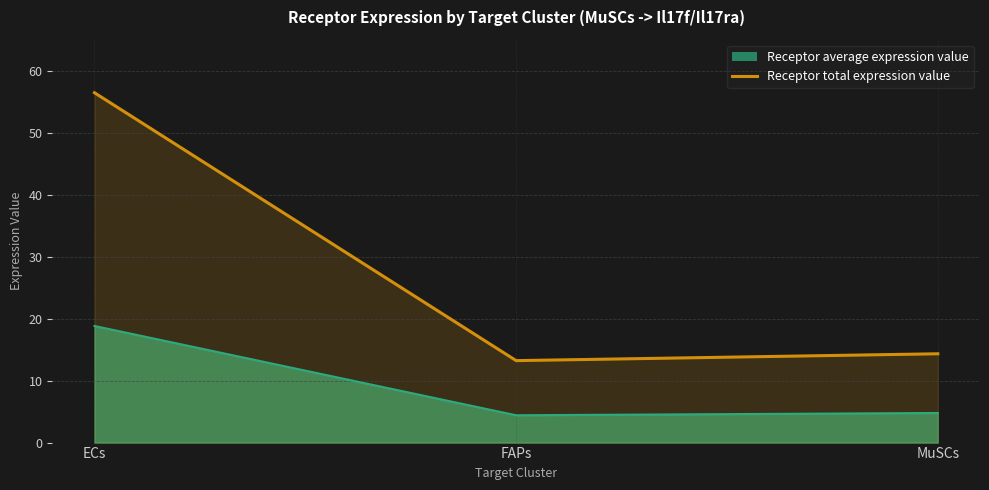

At which category is the sum across all series the highest?

ECs